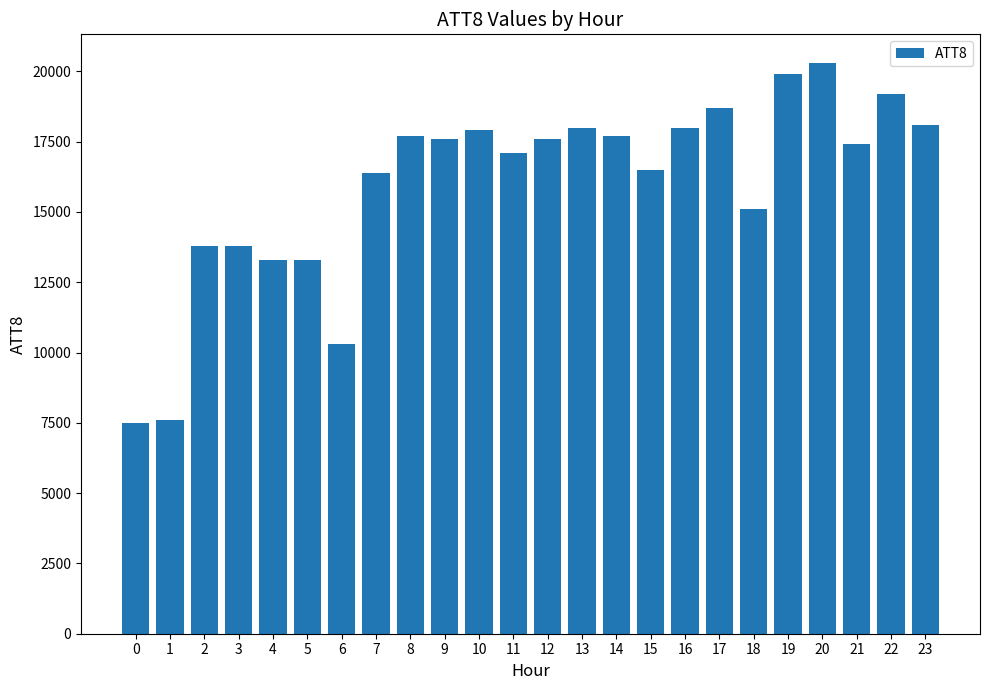

The value at 22 is 19200. True or false?

True